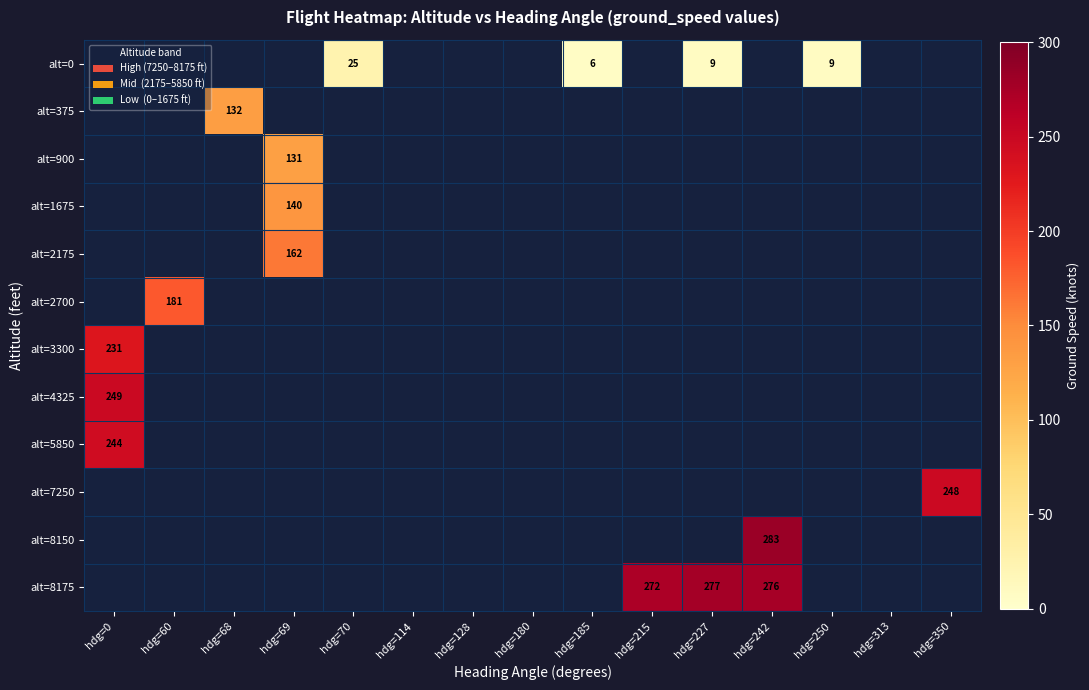

The value of alt=0 at hdg=185 is 6. True or false?

True